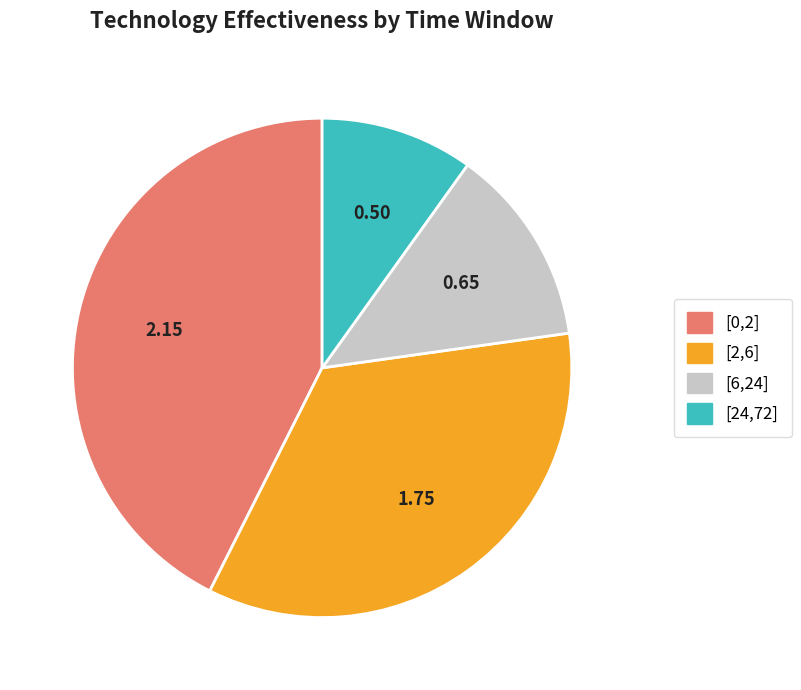

Rank the categories by value from highest to lowest.

[0,2], [2,6], [6,24], [24,72]